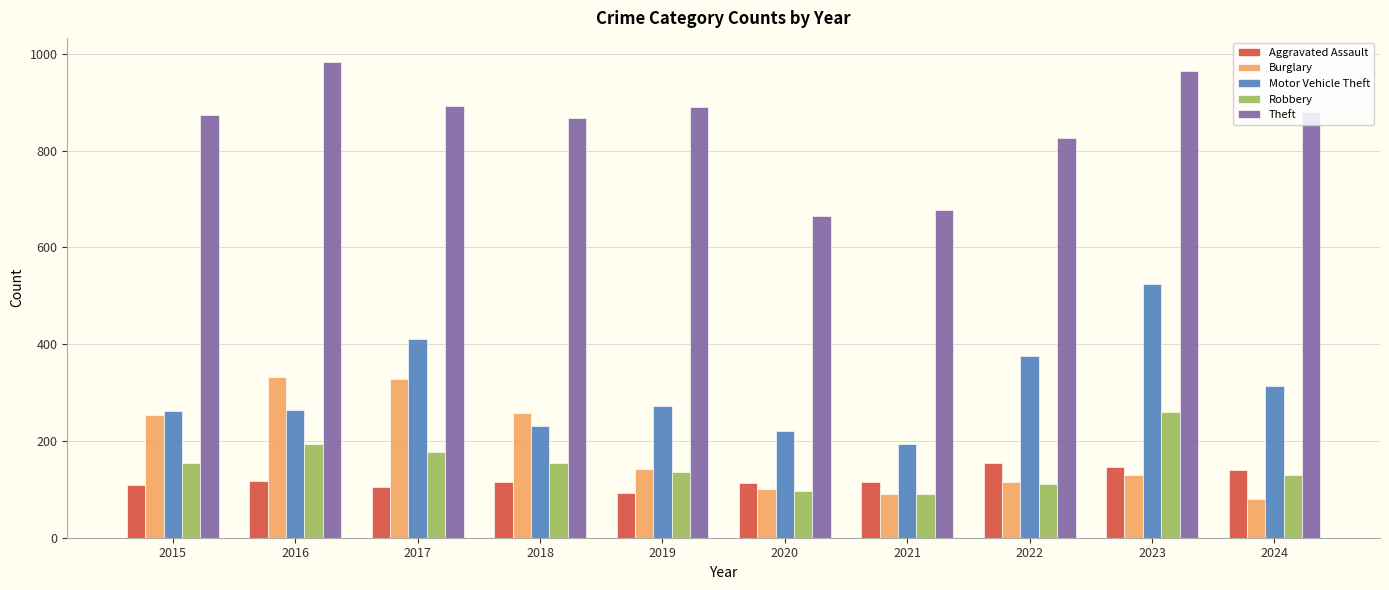

Which series has the largest total across all categories?

Theft